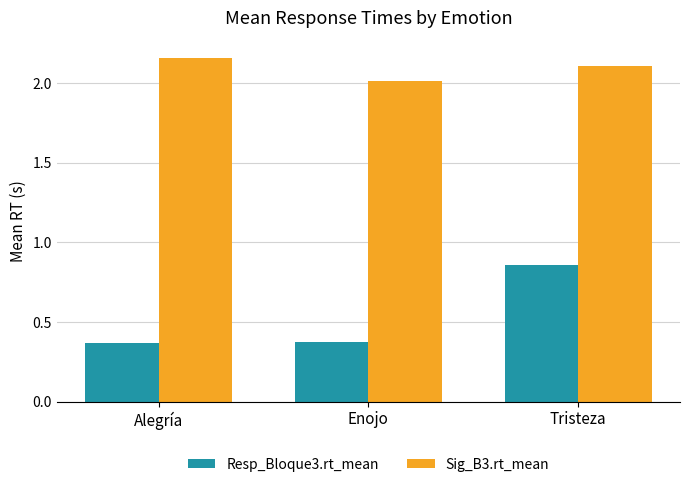

Which category has the lowest value in the Sig_B3.rt_mean series?

Enojo